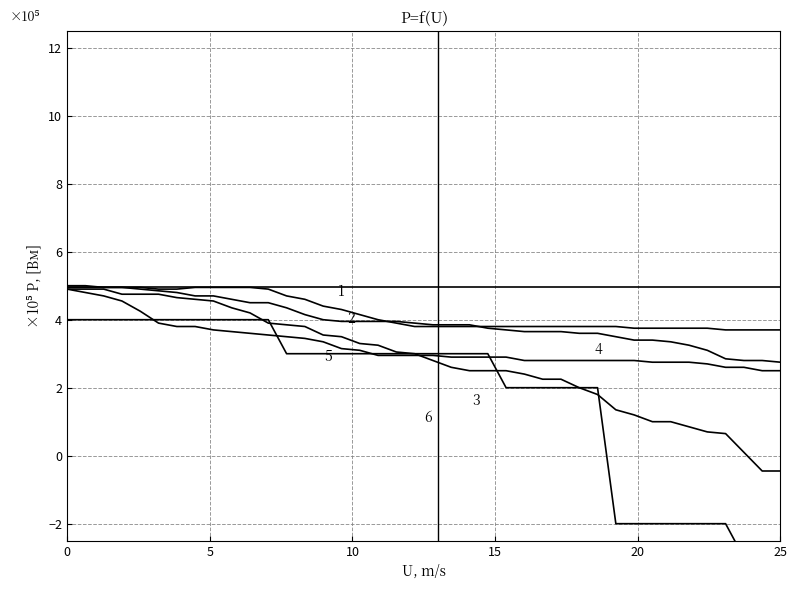

What is the value of the 1 point at the 21st from the left?

4.2